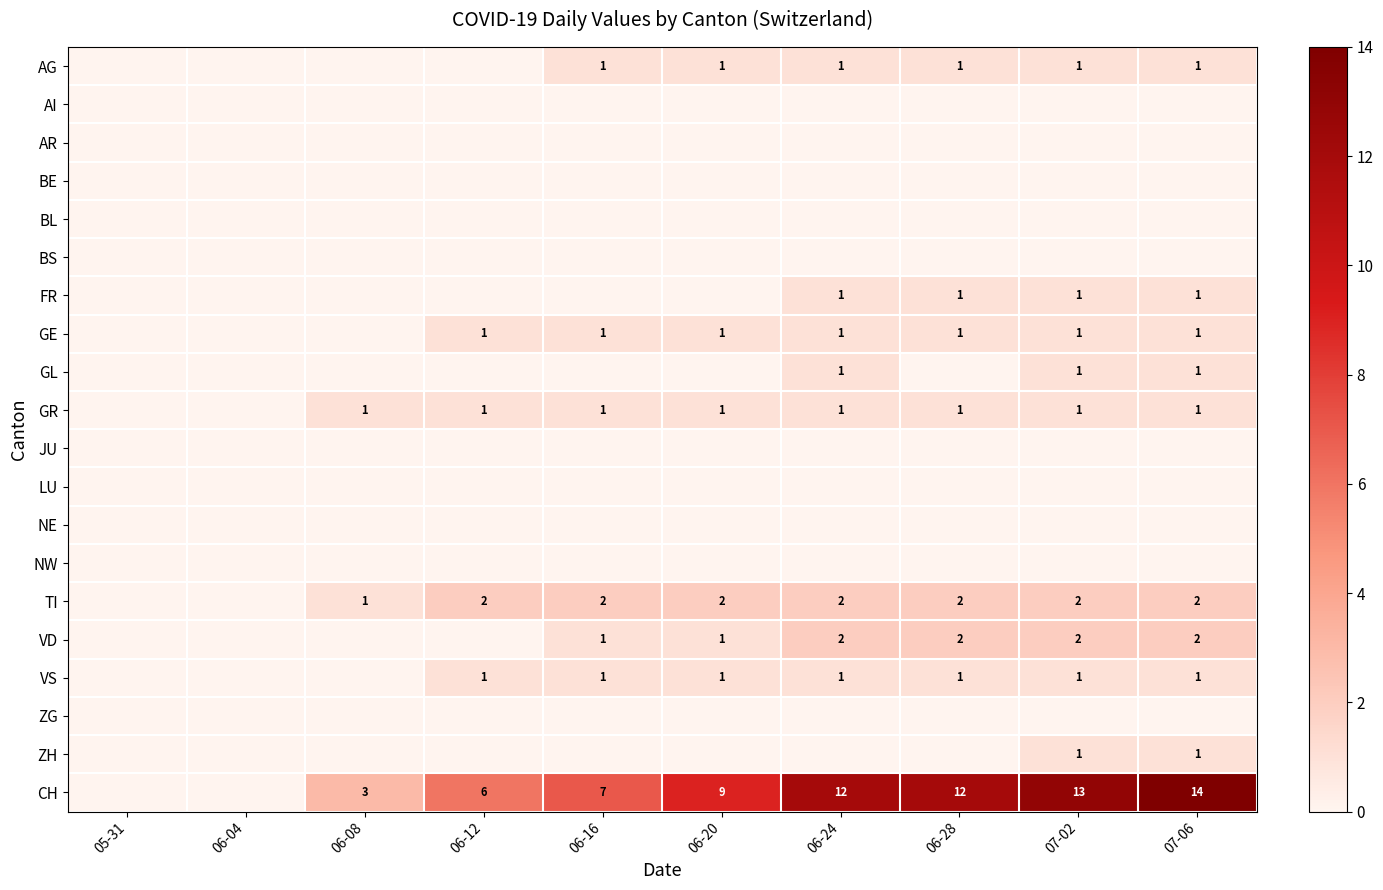

How many data points does each series have?

10